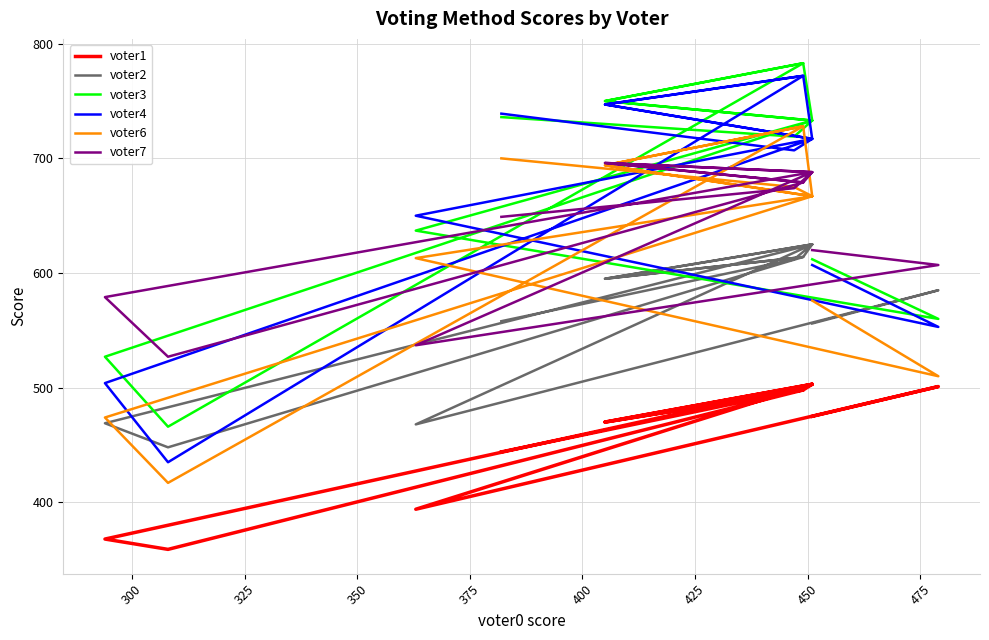

What is the average value of the voter3 series?

668